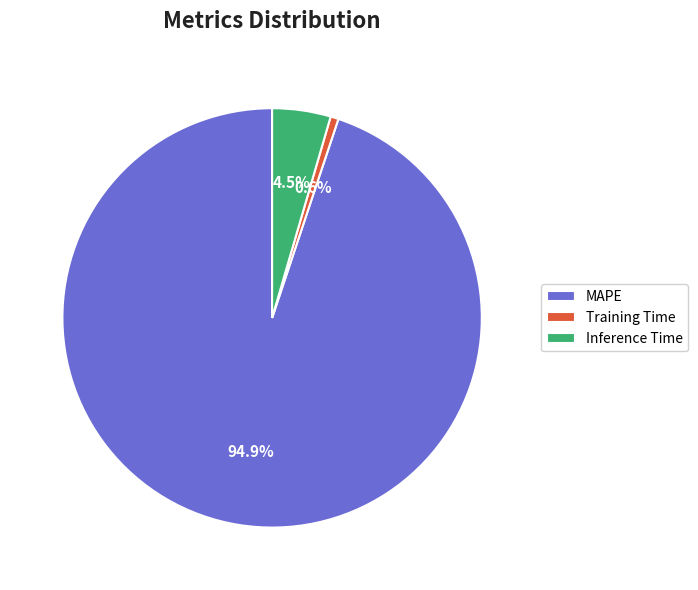

What percentage is NOT represented by MAPE?

5.1%